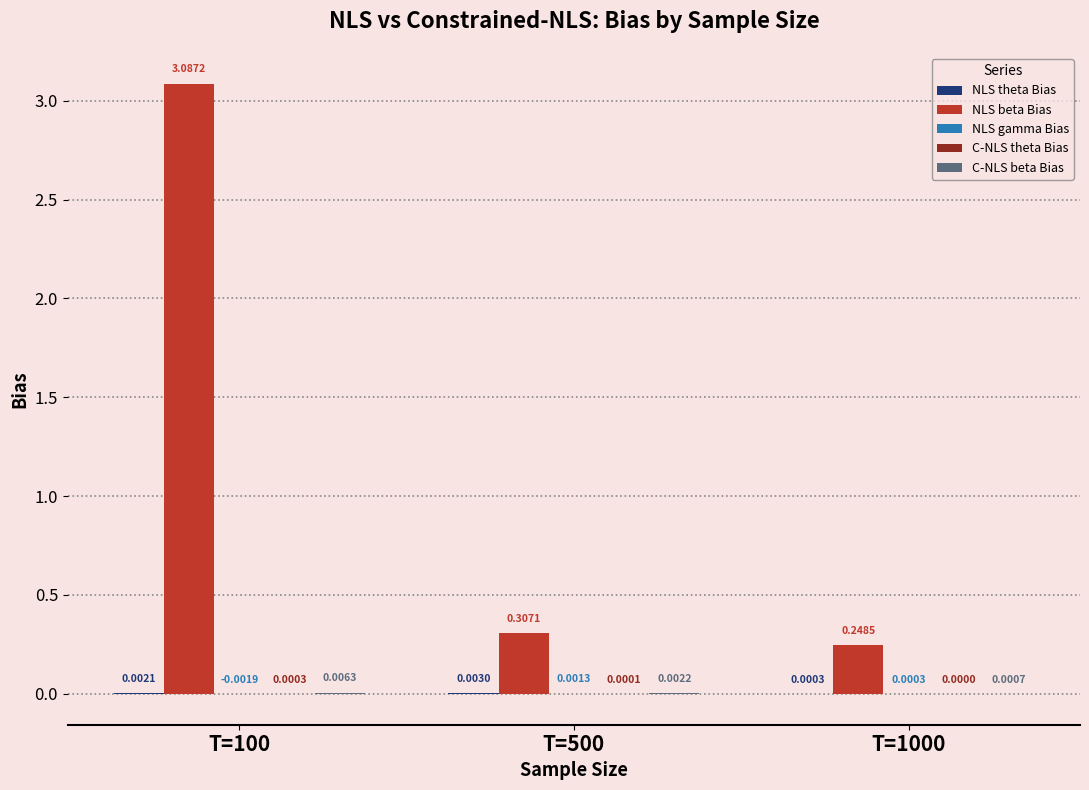

Which series has the largest total across all categories?

NLS beta Bias